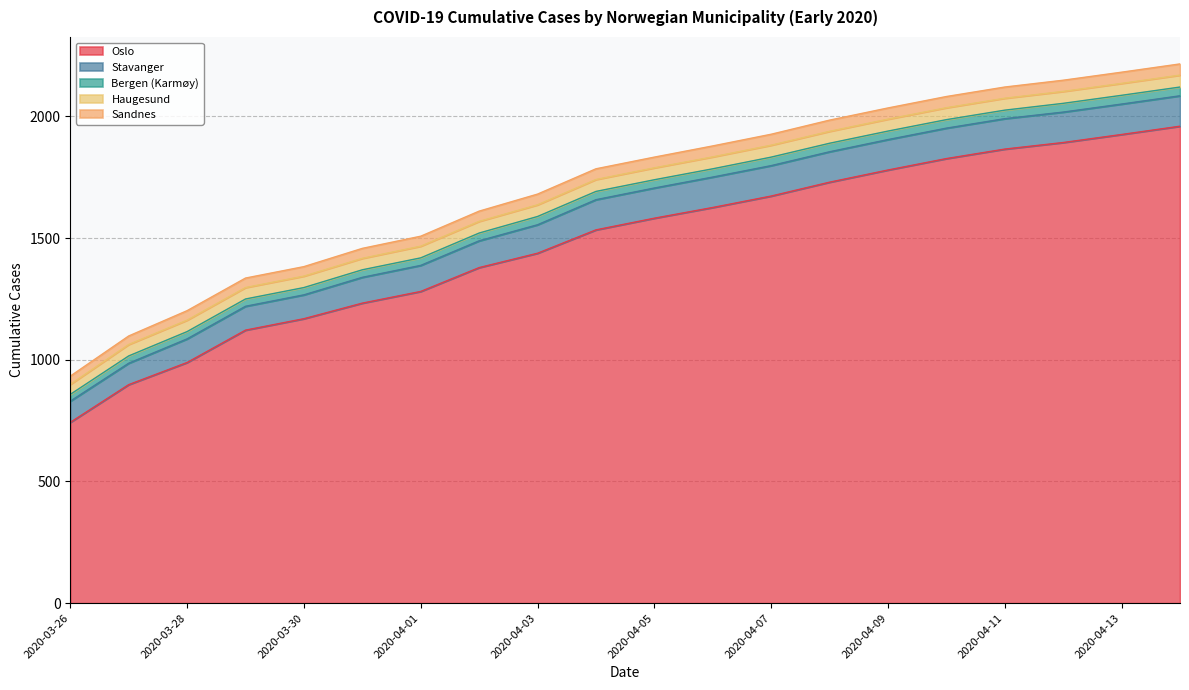

What is the value of the Sandnes point at the 8th from the left?

42